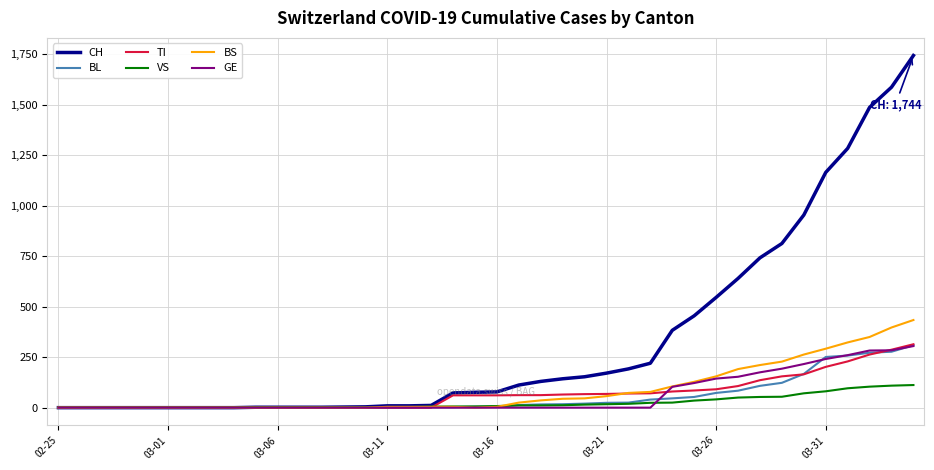

What is the highest value of the TI series?

314